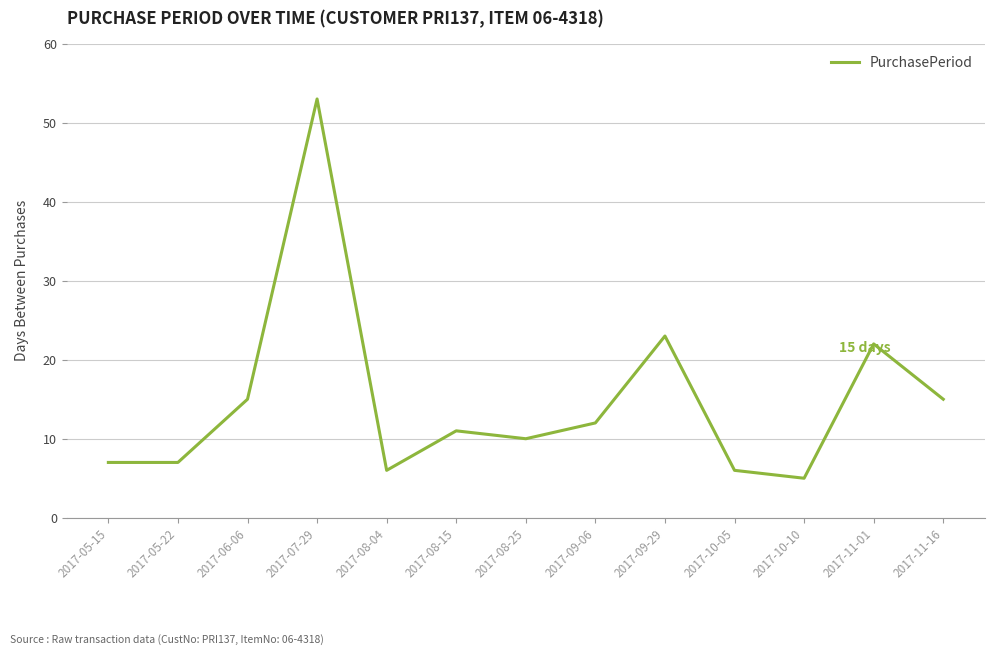

What position from the right is 2017-09-06?

6